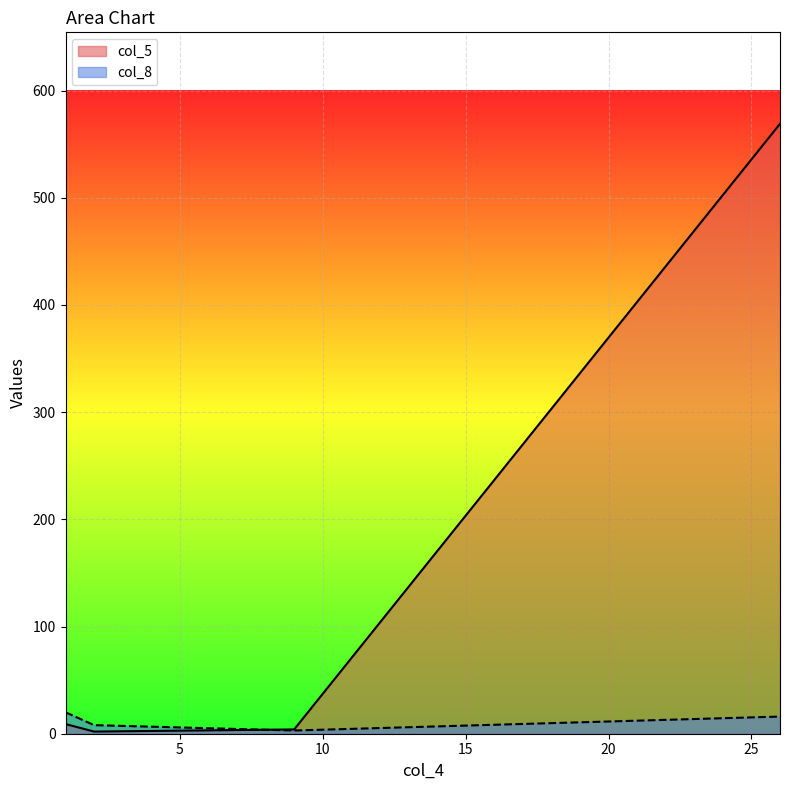

Read the col_8 value at 2.

8